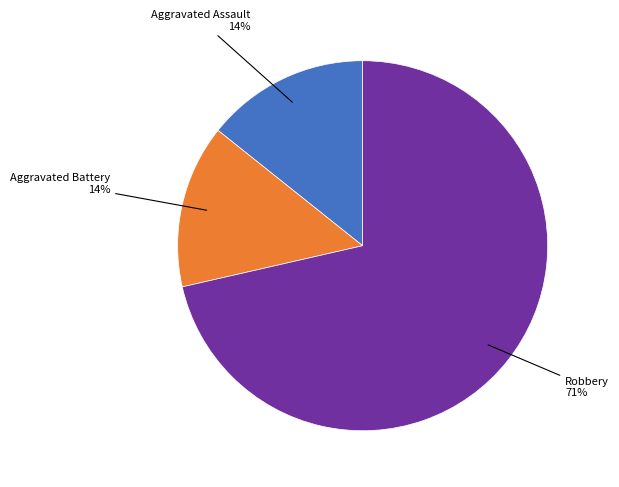

To the nearest percent, what is the average slice percentage?

33%